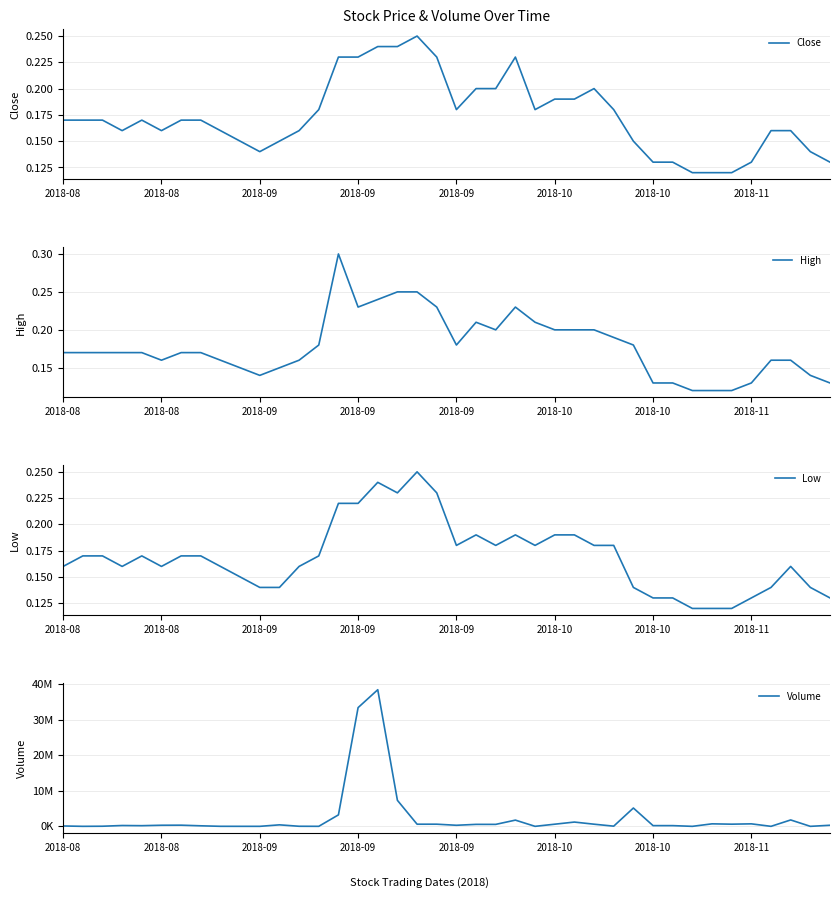

What is the maximum value for Low?

0.2